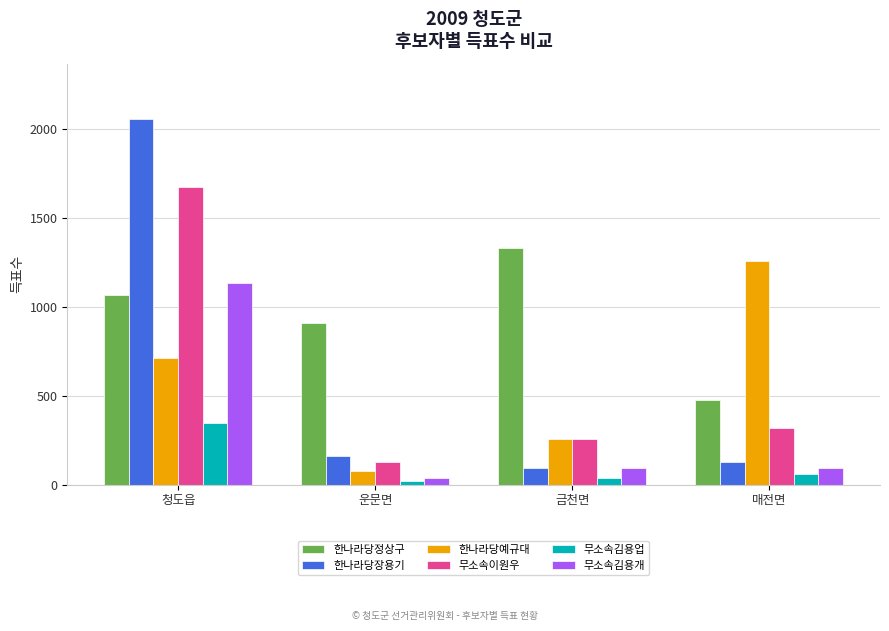

What is the difference between the maximum and second lowest values in the 한나라당예규대 series?

1001